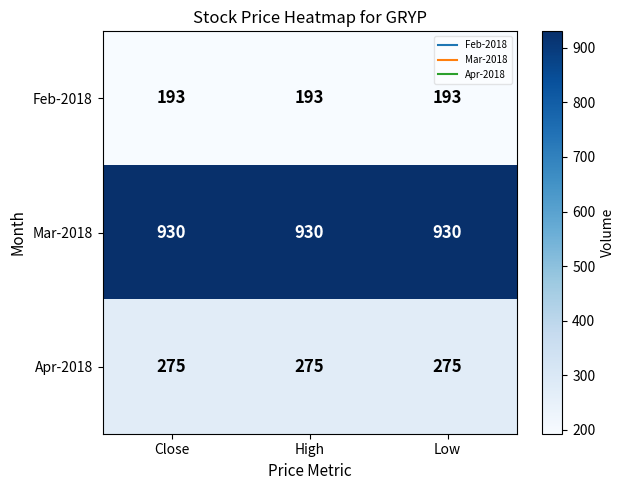

What is the greatest value displayed?

930